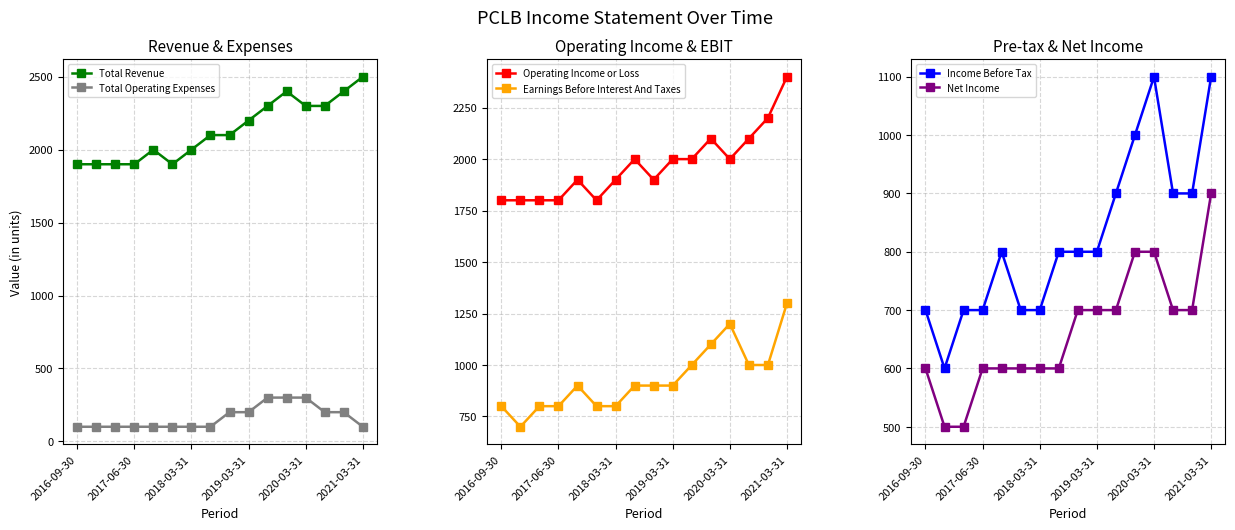

The value of Income Before Tax at 2020-03-31 is 1747. True or false?

False